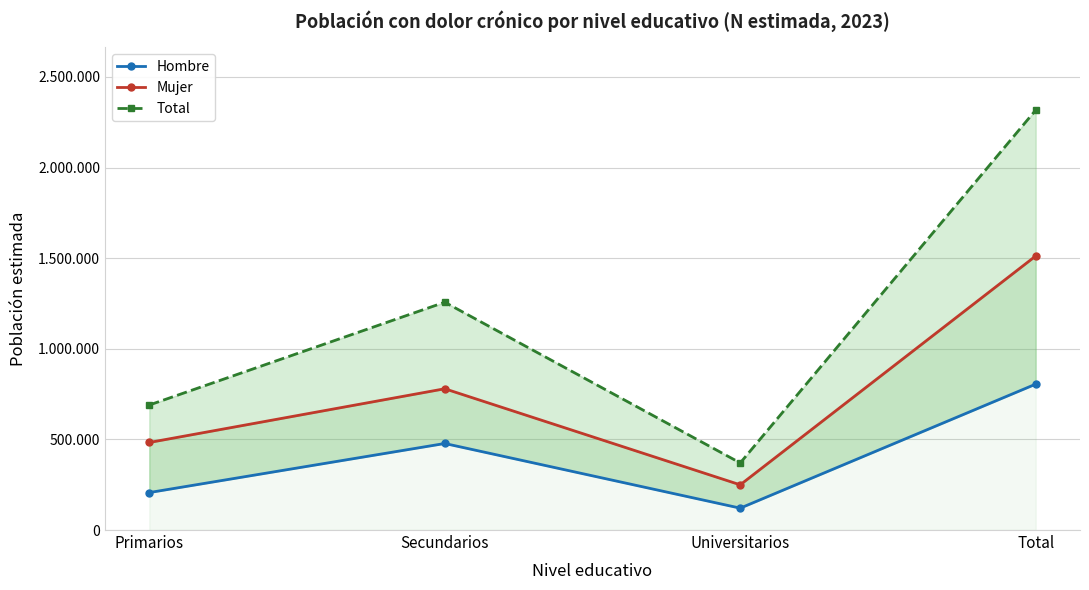

What is the difference between the second highest and minimum values in the Hombre series?

356778